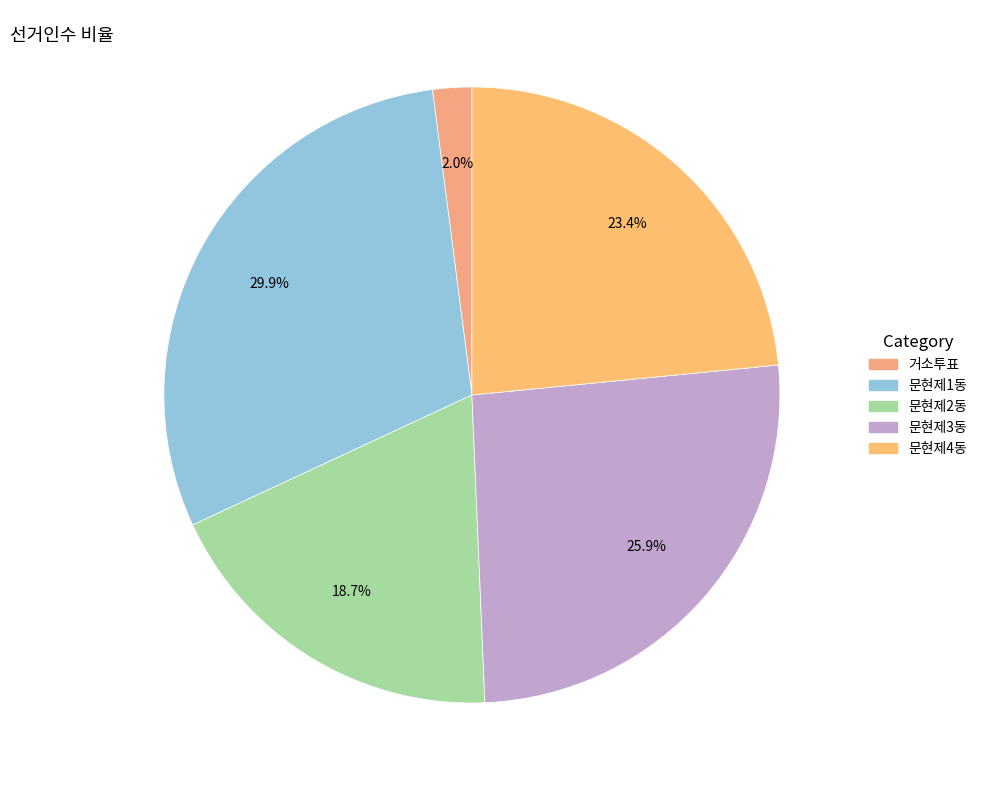

How many segments does this pie chart have?

5